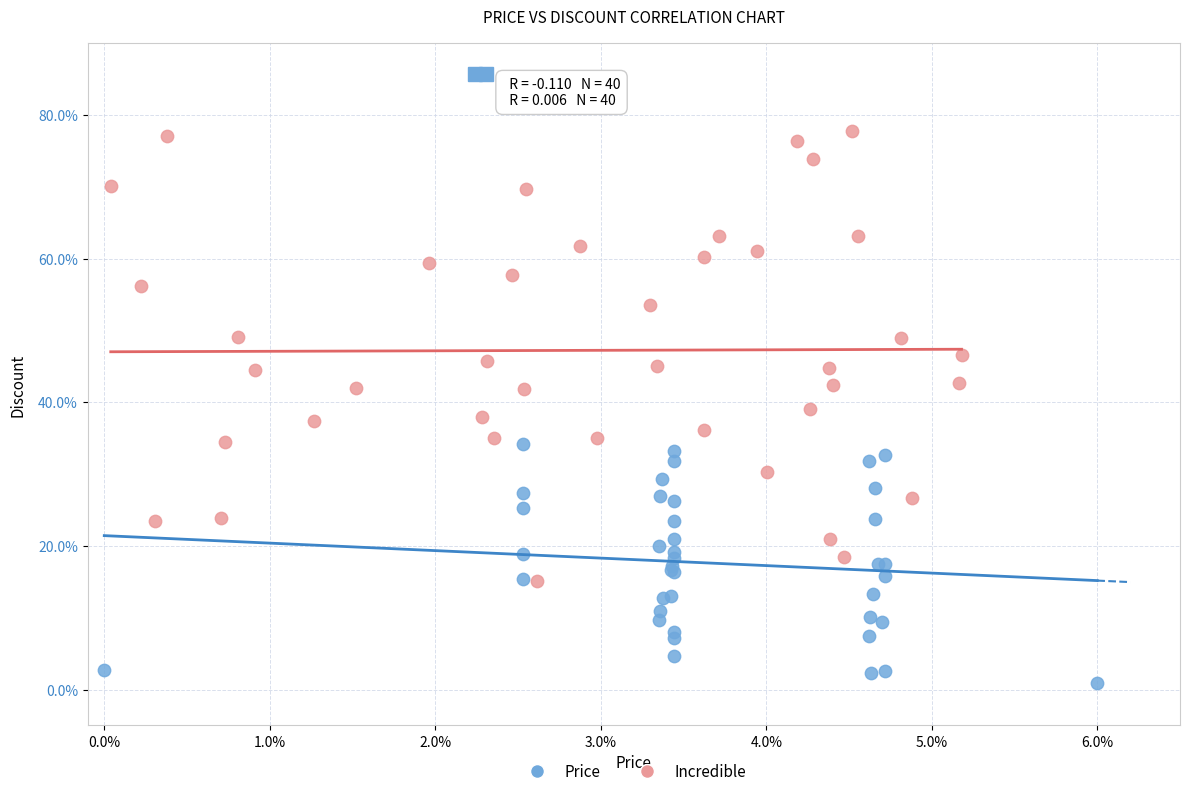

Which series has the largest Y range (max minus min)?

Incredible